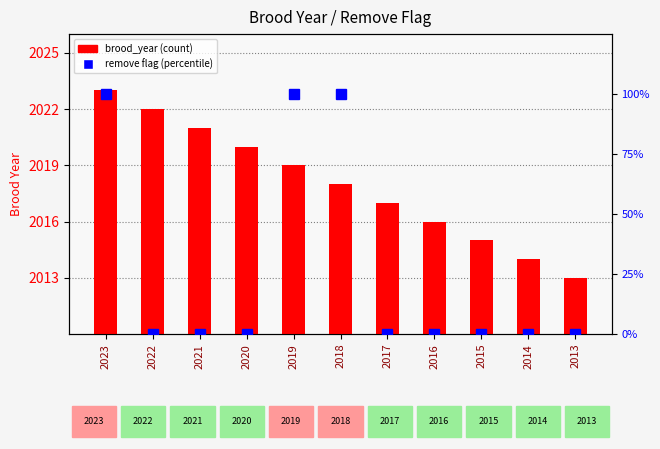

What is the minimum value for brood_year?

2013